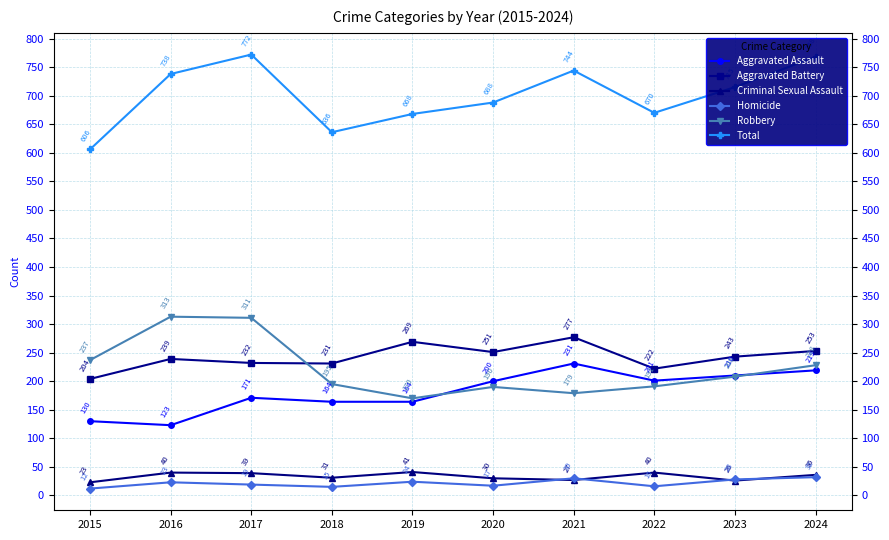

Between 2017 and 2020, which series saw the biggest shift?

Robbery